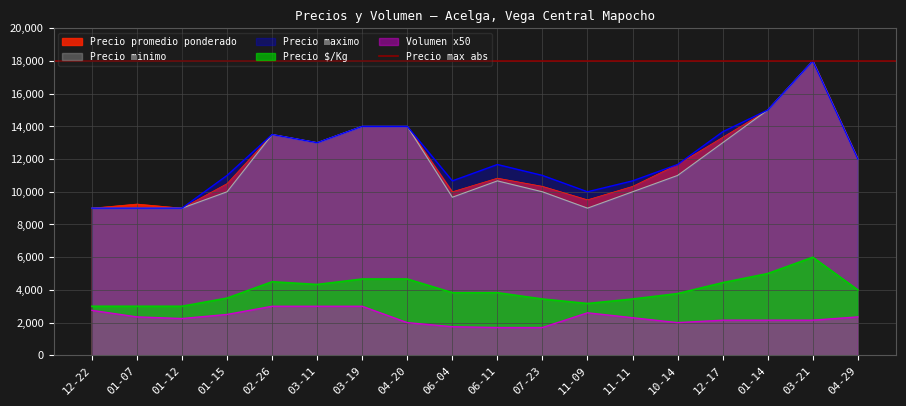

The Precio maximo series shows 4060 at 11-11. True or false?

False